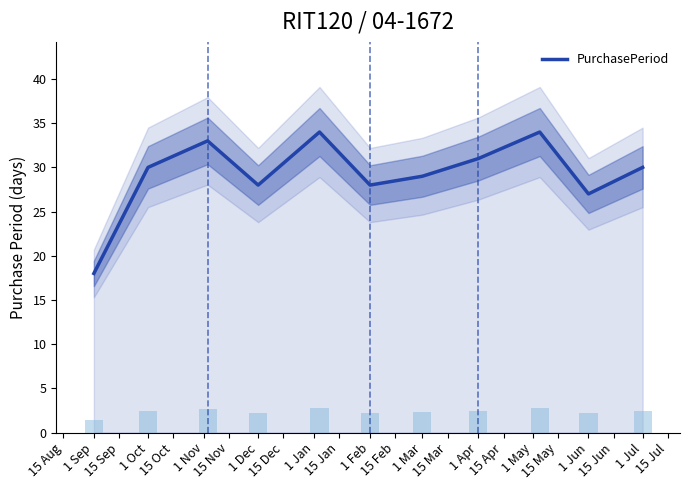

What is the maximum value for PurchasePeriod?

34